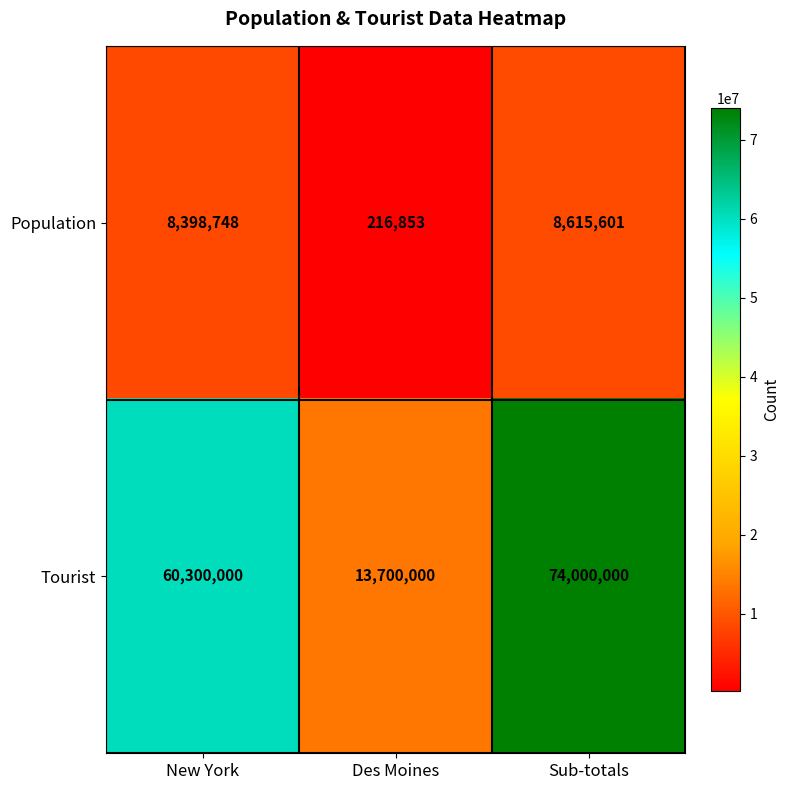

What is the spread (max minus min) of values at Des Moines?

13483147